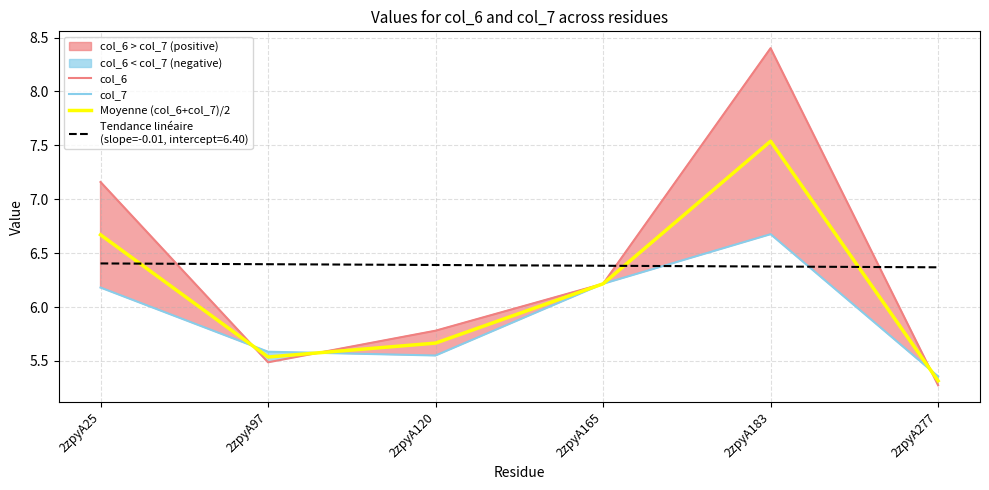

List the labels in order of Moyenne (col_6+col_7)/2 value, largest first.

2zpyA183, 2zpyA25, 2zpyA165, 2zpyA120, 2zpyA97, 2zpyA277